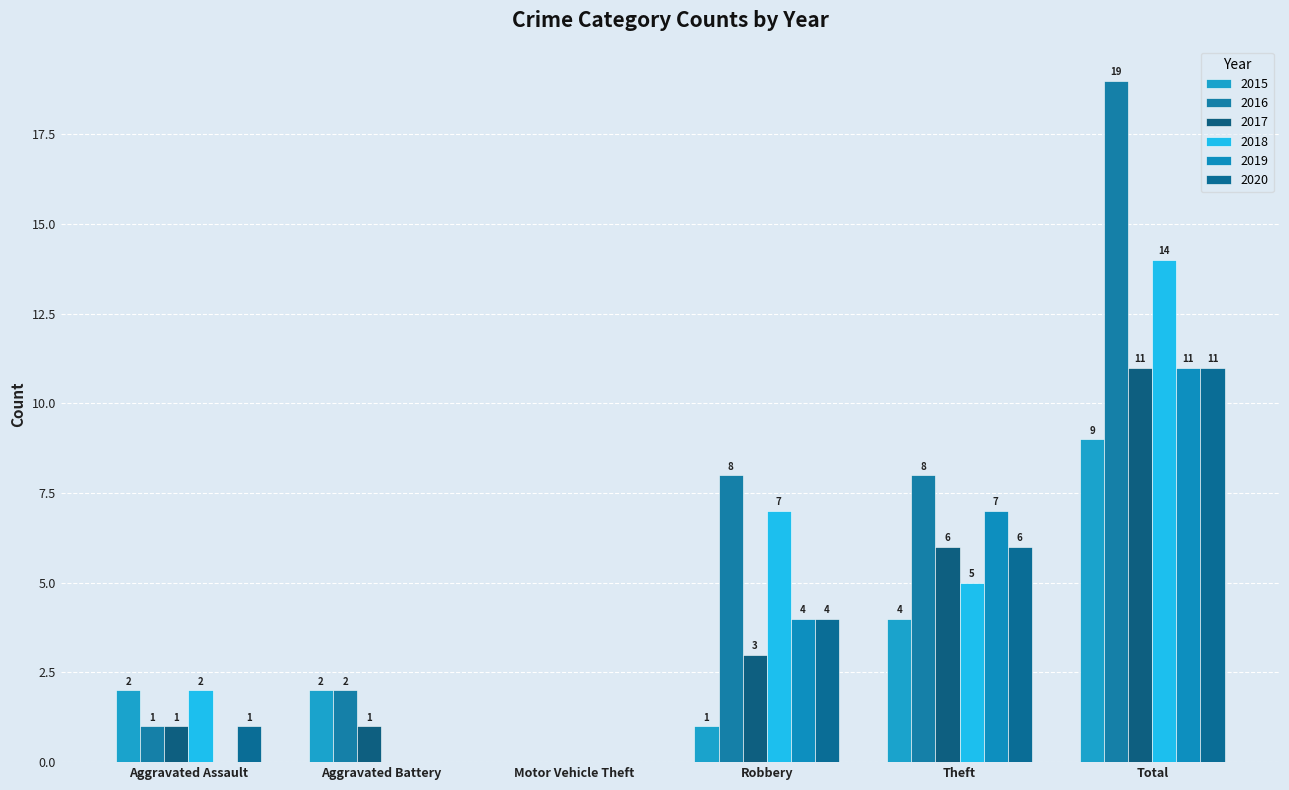

True or false: 2016 has a value of 2 at Robbery.

False